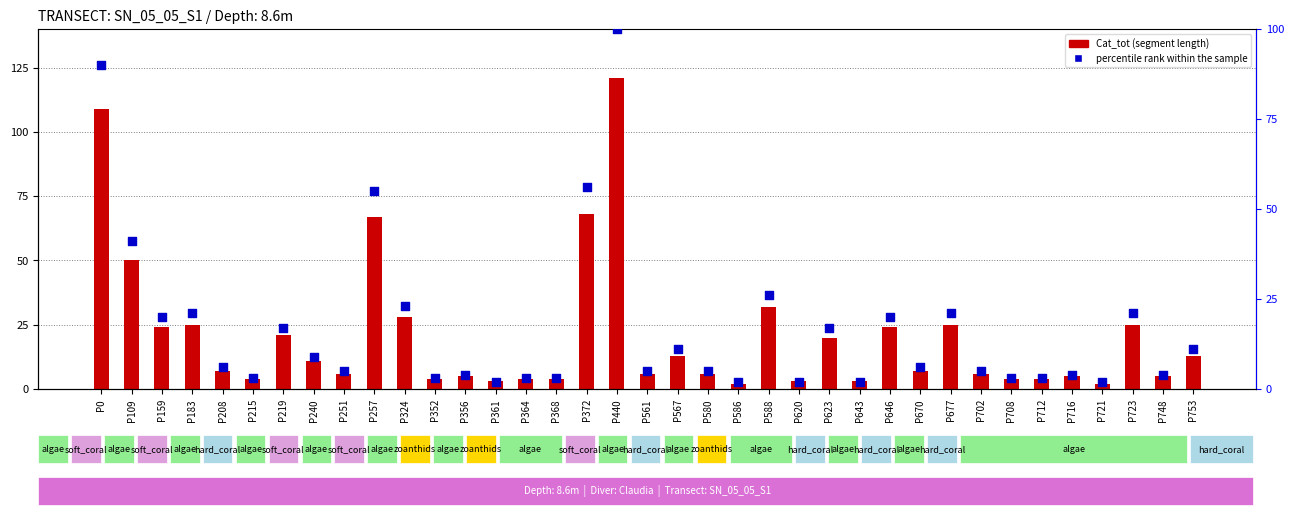

What are all the series names shown in the legend?

Cat_tot, percentile rank within the sample